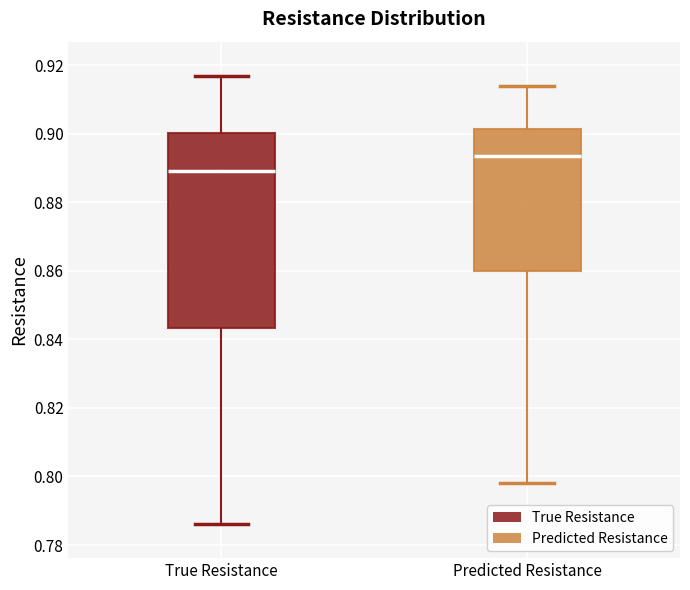

Reading left to right, read every box against the y-axis: the position of its median line, the range the box covers, and the ends of its whiskers. The values are not printed on the chart, so give them approximately, as read against the axis.

True Resistance: median 0.888, box 0.844 to 0.900, whiskers 0.786 to 0.916
Predicted Resistance: median 0.894, box 0.860 to 0.902, whiskers 0.798 to 0.914